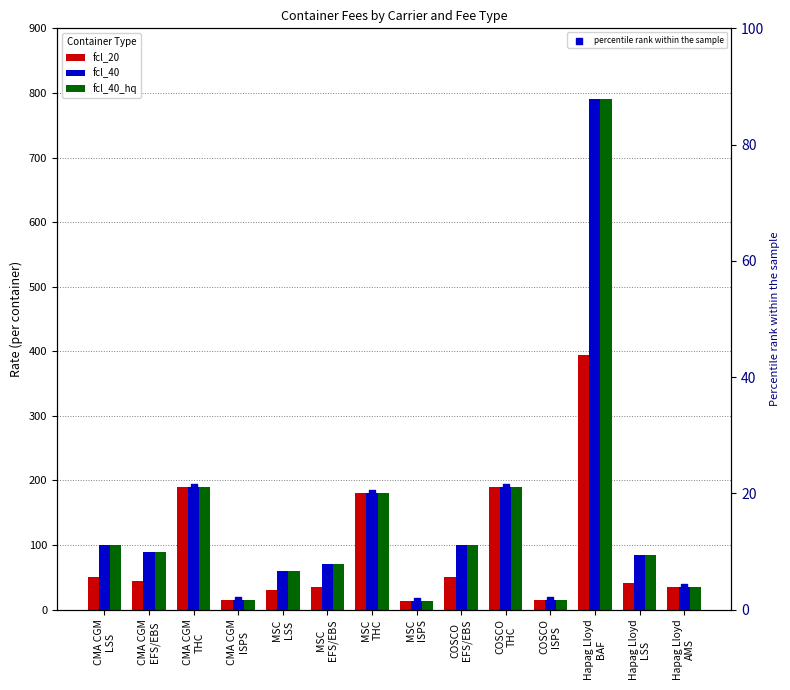

Which series contains the highest Y value?

fcl_40